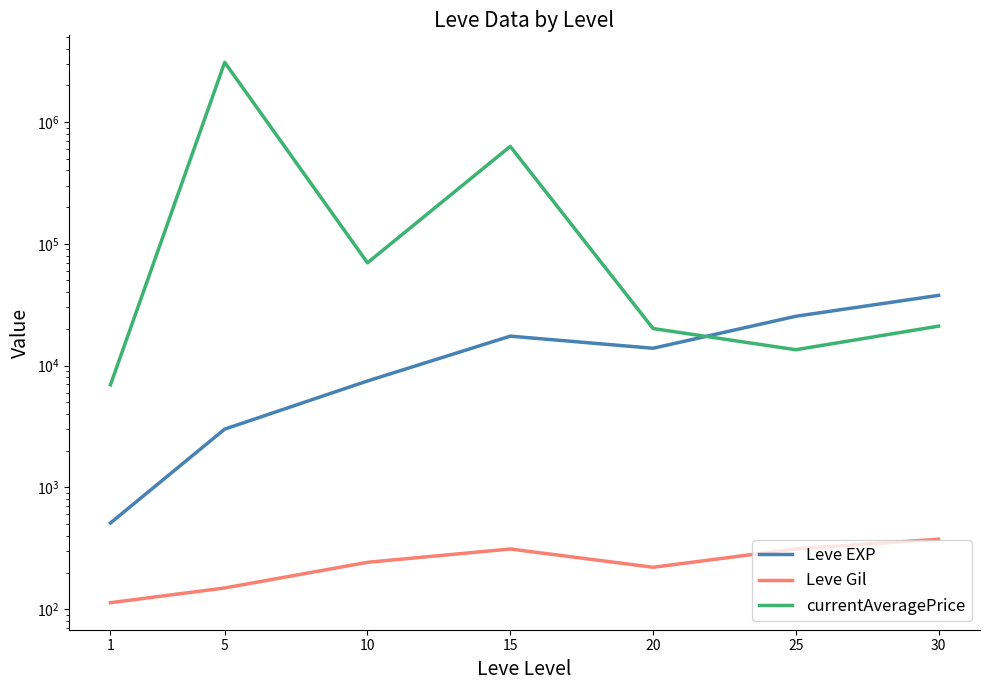

Is this an area chart (filled region under the line)?

No